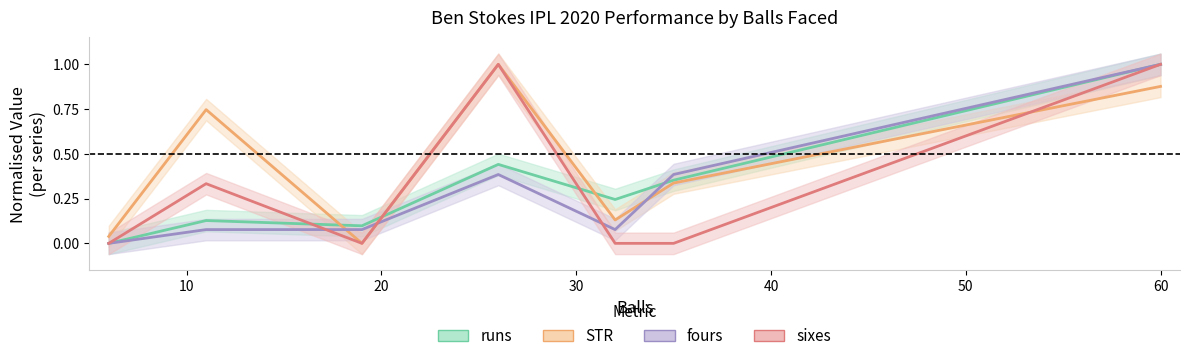

How many positive values does the STR series have?

6